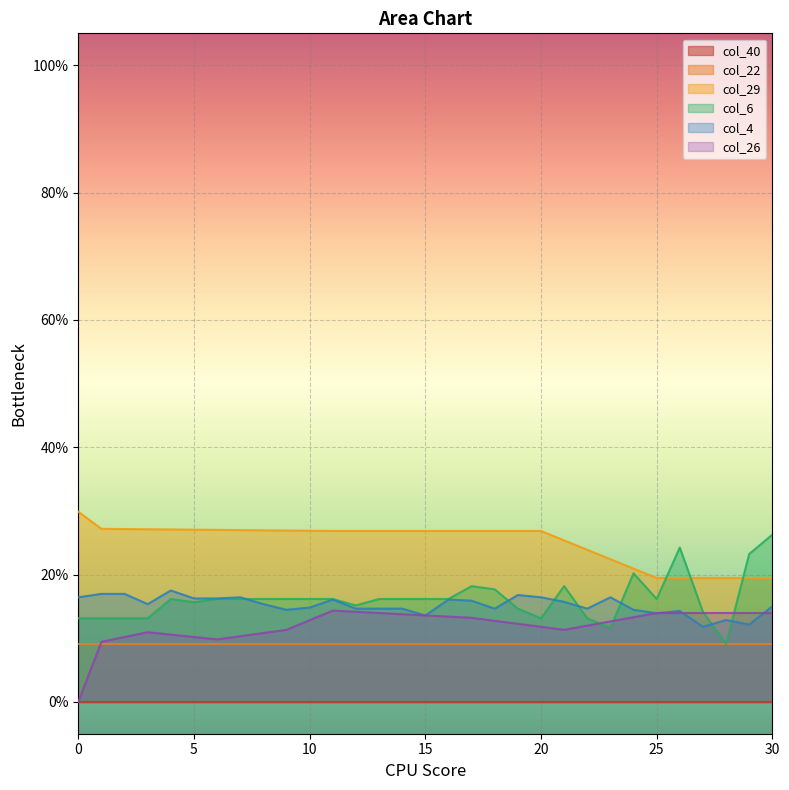

Does the chart display data point markers on the line(s)?

No